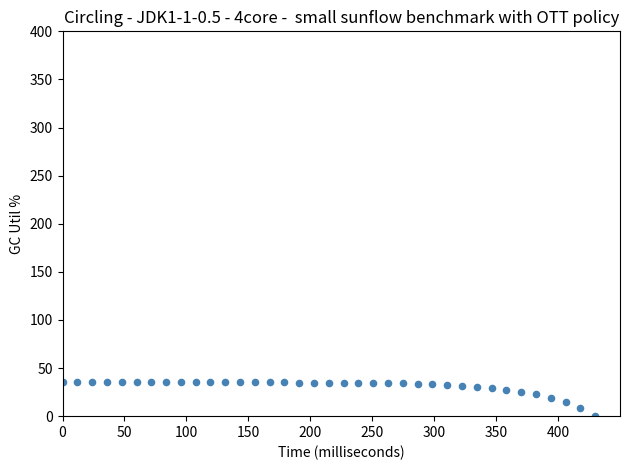

What is the range of Y values (max minus min)?

35.0